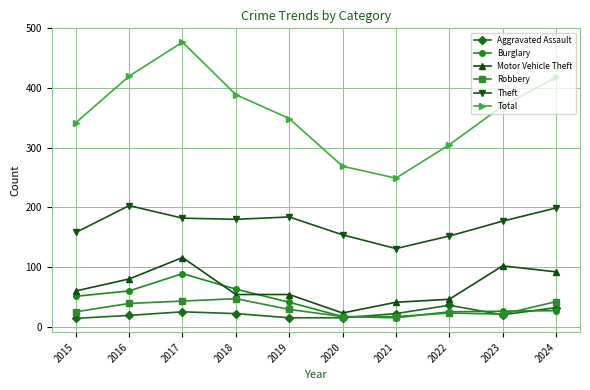

Which series changed the most between 2021 and 2023?

Total